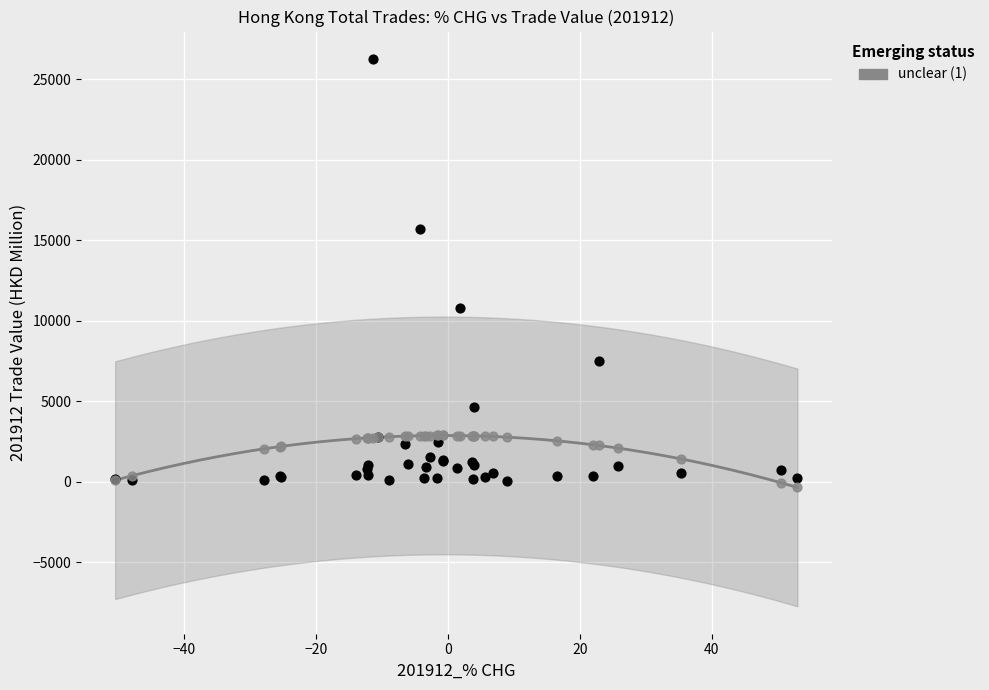

Across all series, what Y value is closest to 12951?

10773.6